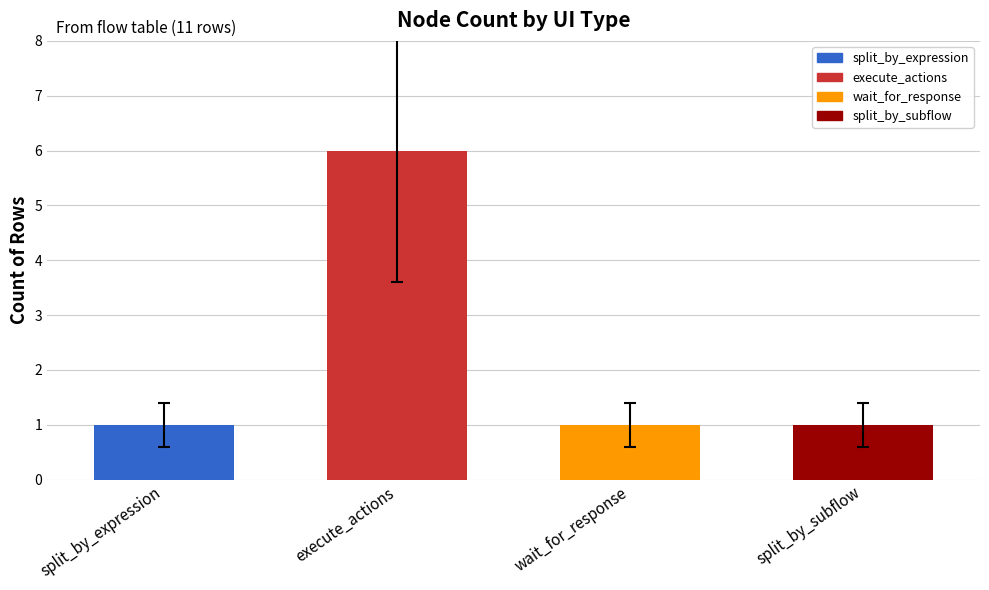

At which category does the chart reach its peak across all series?

execute_actions